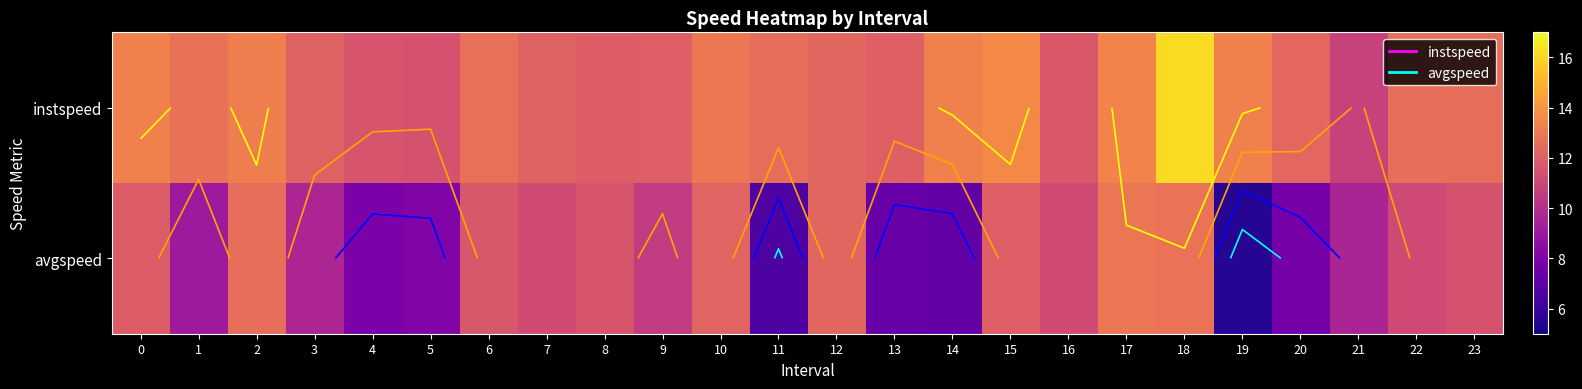

The instspeed series shows 12.3 at 20. True or false?

True